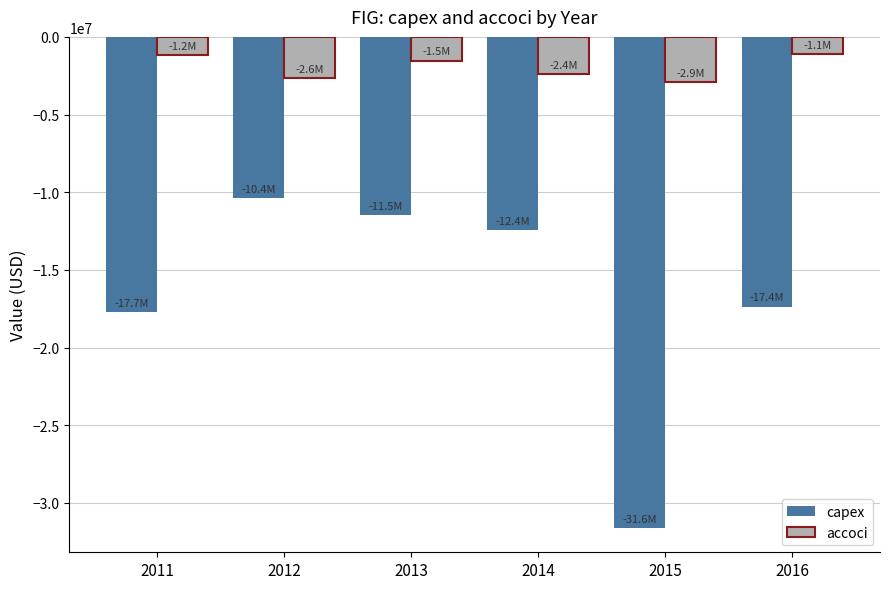

List the series in order of their overall mean, highest first.

accoci, capex